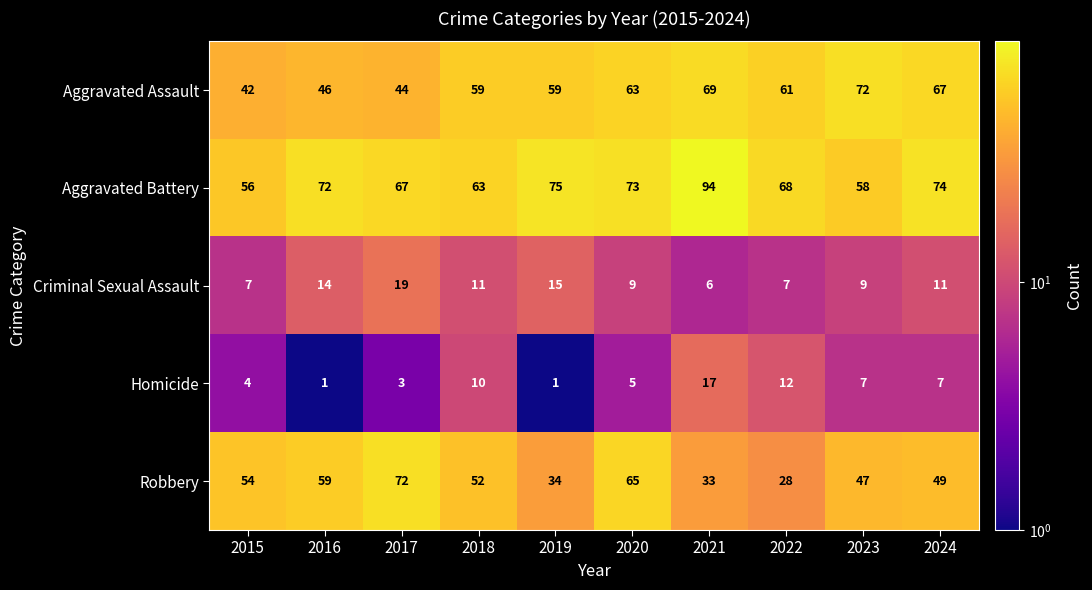

At 2015, list the series in order from largest to smallest.

Aggravated Battery, Robbery, Aggravated Assault, Criminal Sexual Assault, Homicide